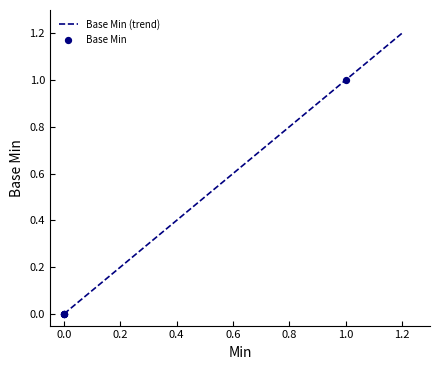

What is the change in value from 0 to 1?

+1